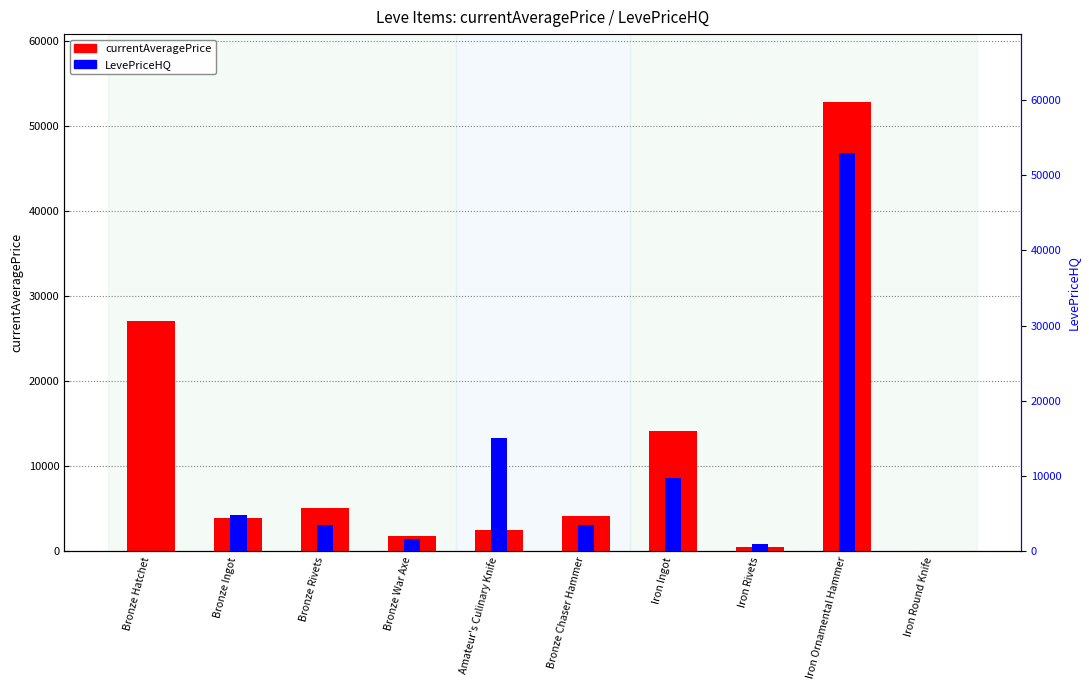

What is the sum of all currentAveragePrice values?

111906.9